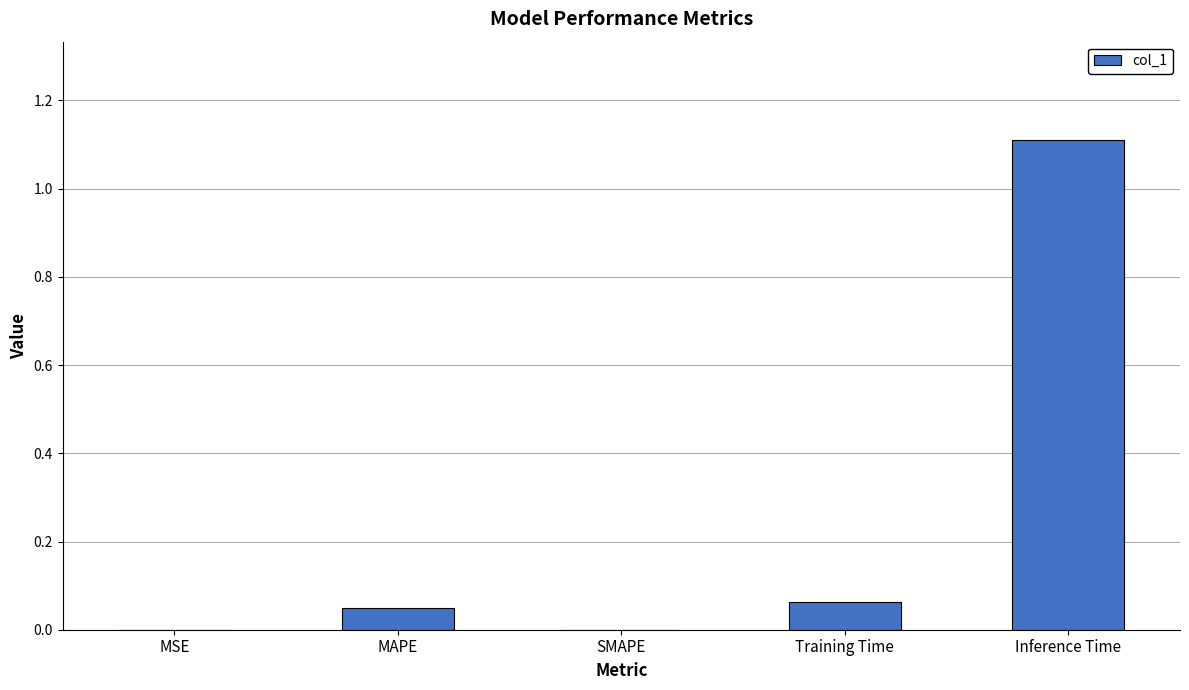

What is the change in value from Training Time to Inference Time?

+1.0